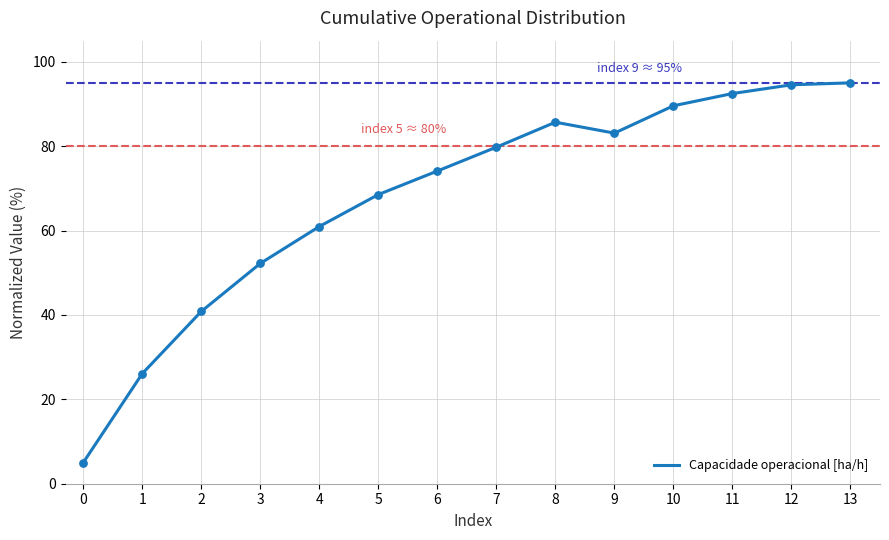

What is the change in value from 5 to 13?

+26.5